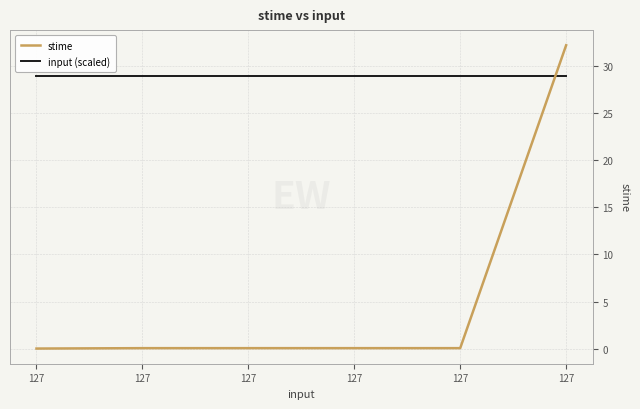

How many lines are shown in the chart?

2